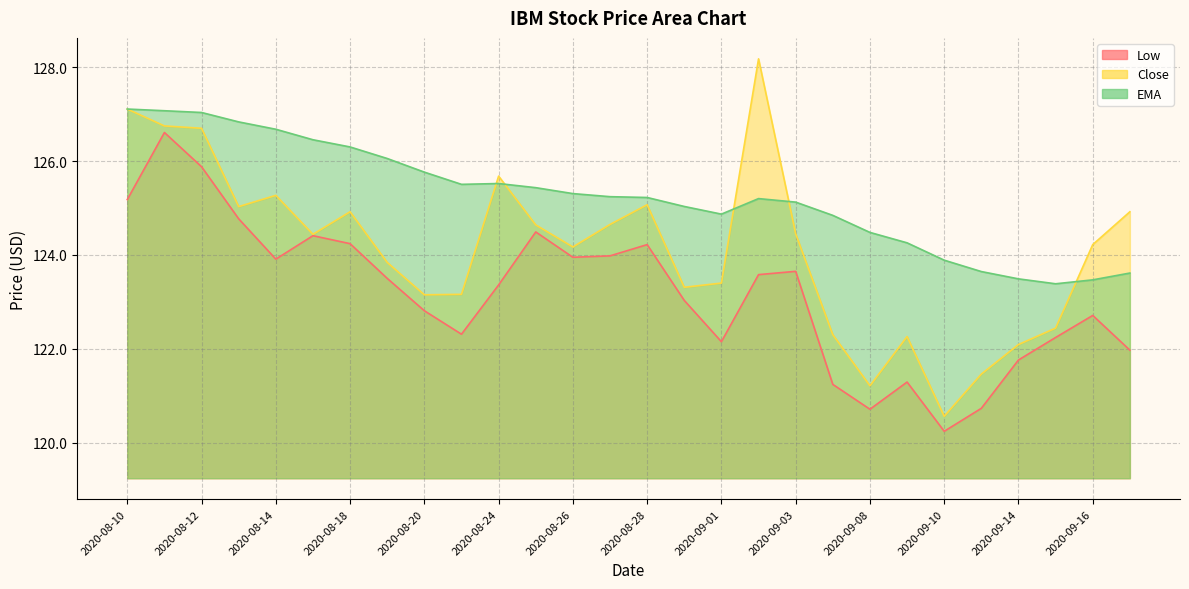

In Close, how many points are lower than both neighbors (excluding endpoints)?

7